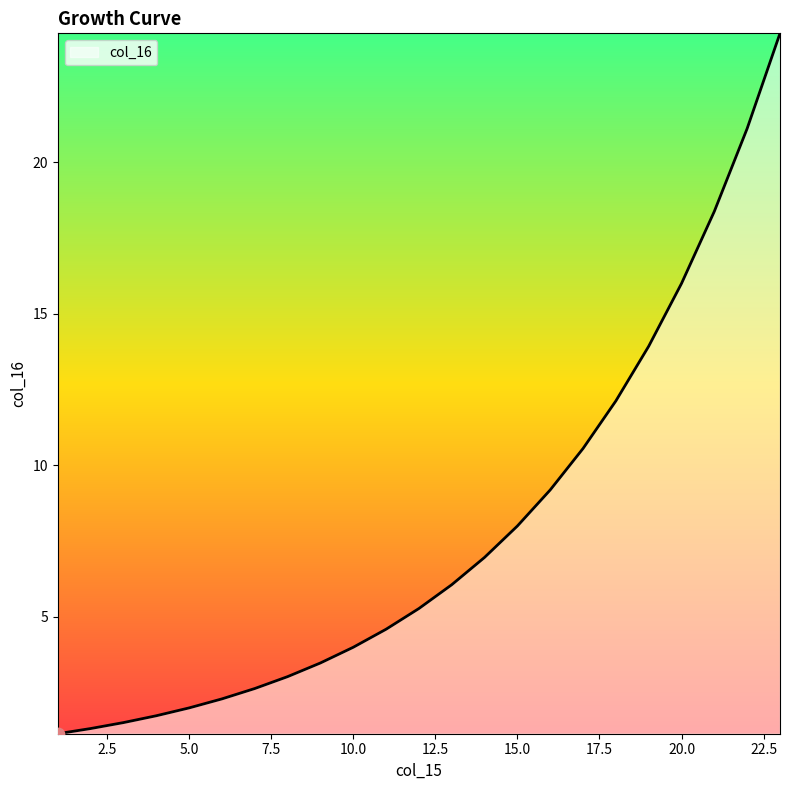

What is the smallest value displayed?

1.1